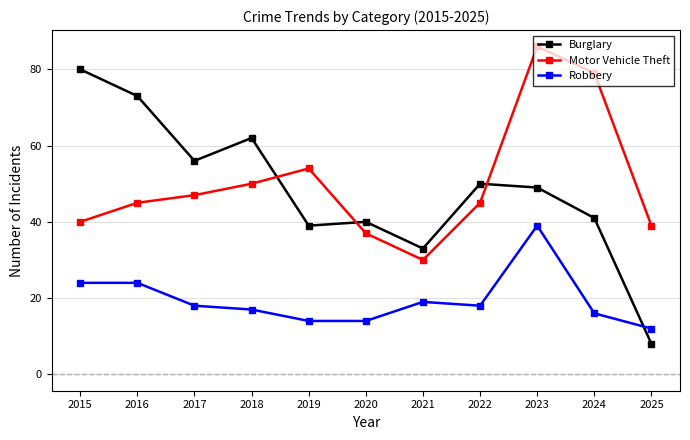

What is the lowest value of the Motor Vehicle Theft series?

30